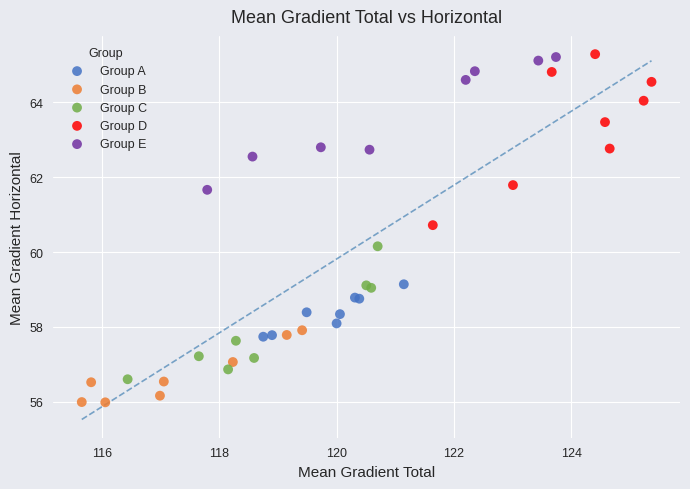

Which series has the largest Y range (max minus min)?

Group D